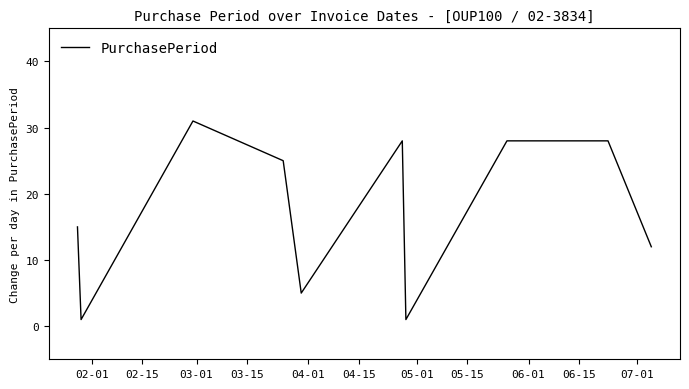

What is the maximum value shown in the chart?

31